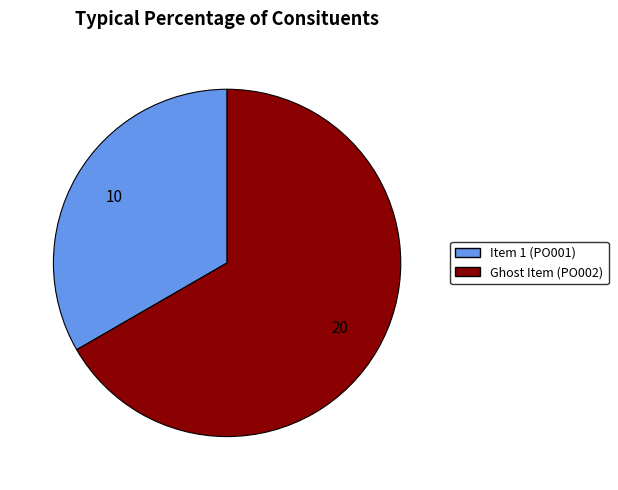

Do Item 1 (PO001) and Ghost Item (PO002) together represent more than half of the pie?

Yes